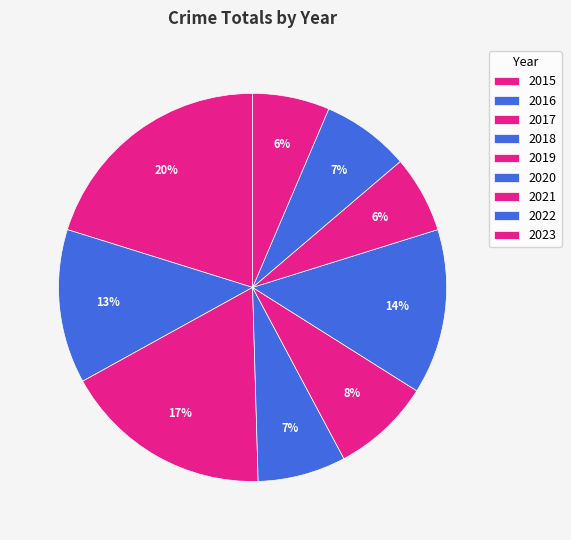

The 2017 slice represents 17% of the pie. True or false?

True